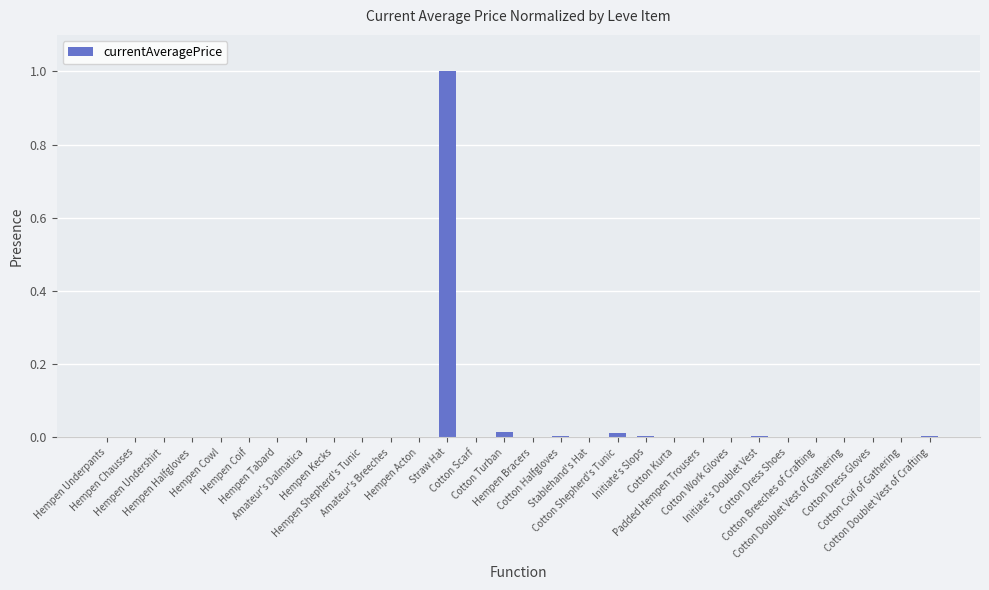

What is the sum of all values?

1.1